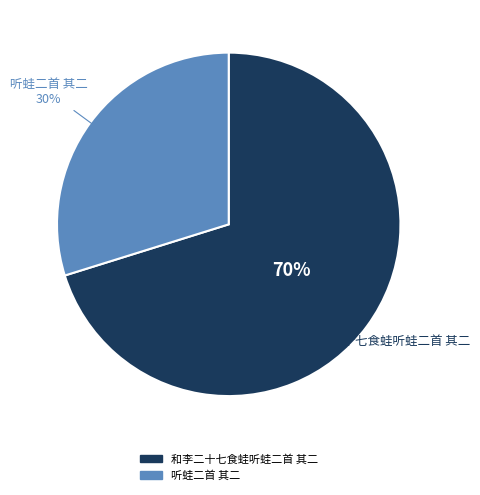

Is the sum of 听蛙二首 其二 and 和李二十七食蛙听蛙二首 其二 greater than half?

Yes